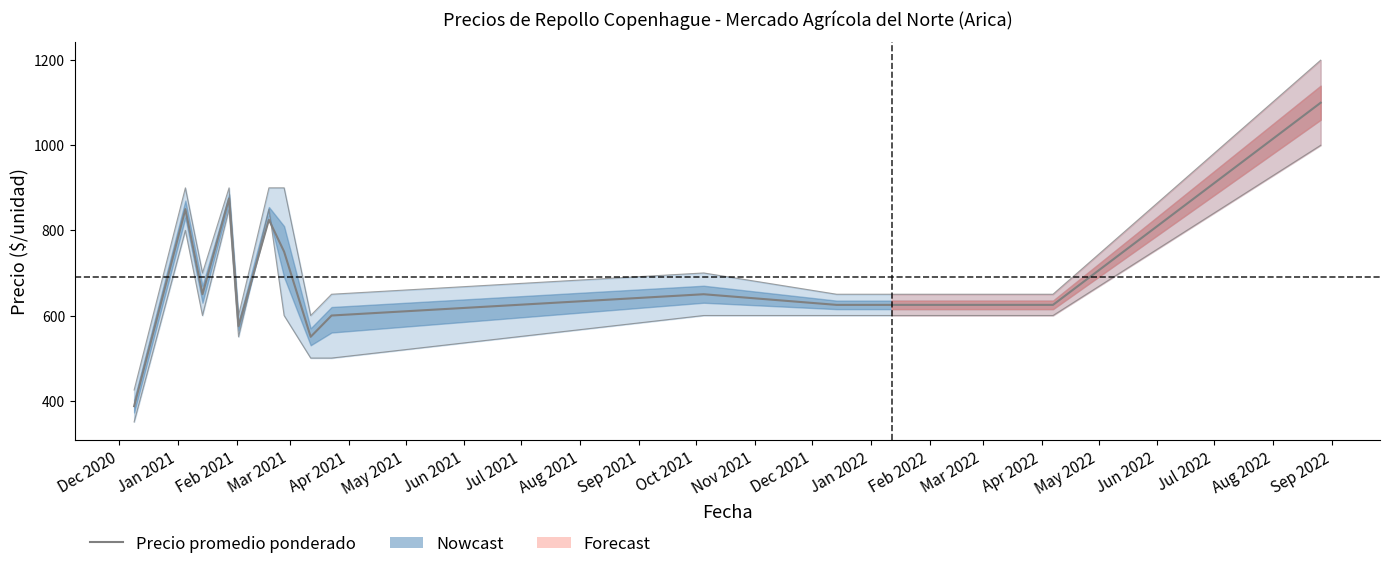

What is the minimum value shown in the chart?

387